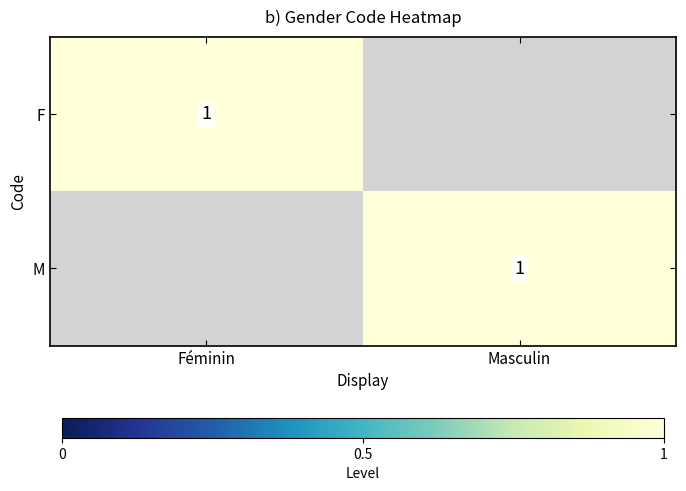

At how many categories does at least one series exceed 0?

2